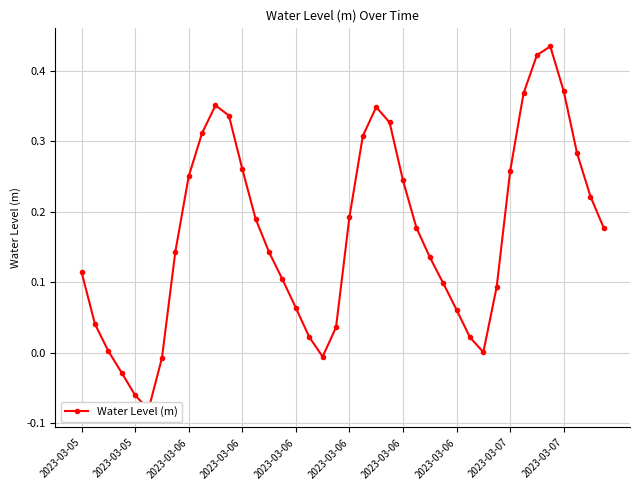

What is the difference between the maximum and minimum values?

0.5